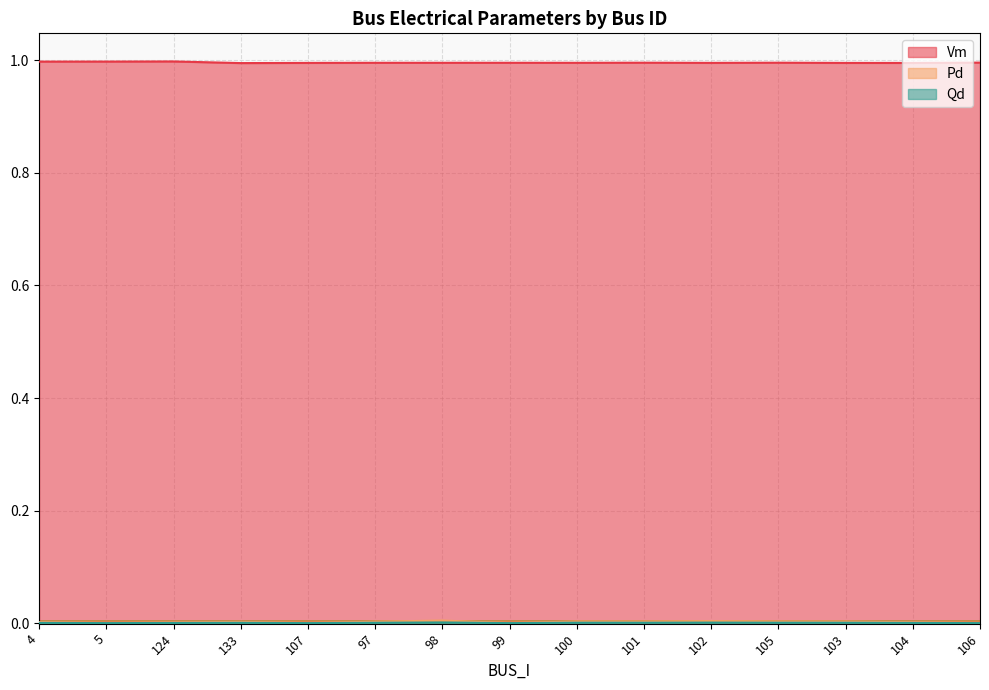

At which label does Vm reach its peak?

124